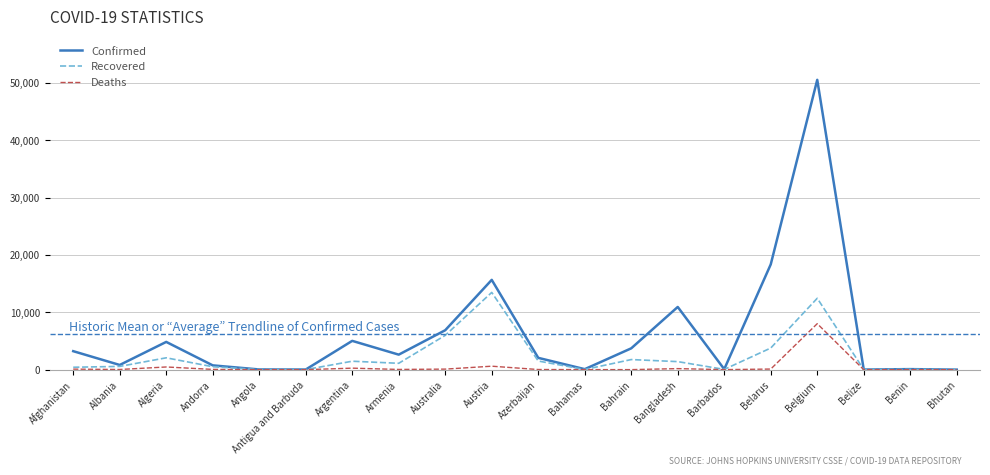

Is the value of Confirmed at Algeria greater than the value of Recovered at Algeria?

Yes